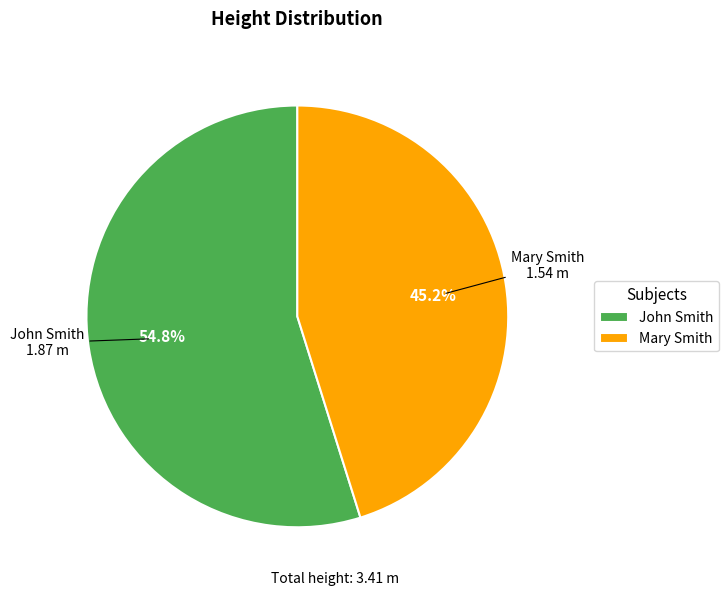

Is there a majority slice in this chart?

Yes